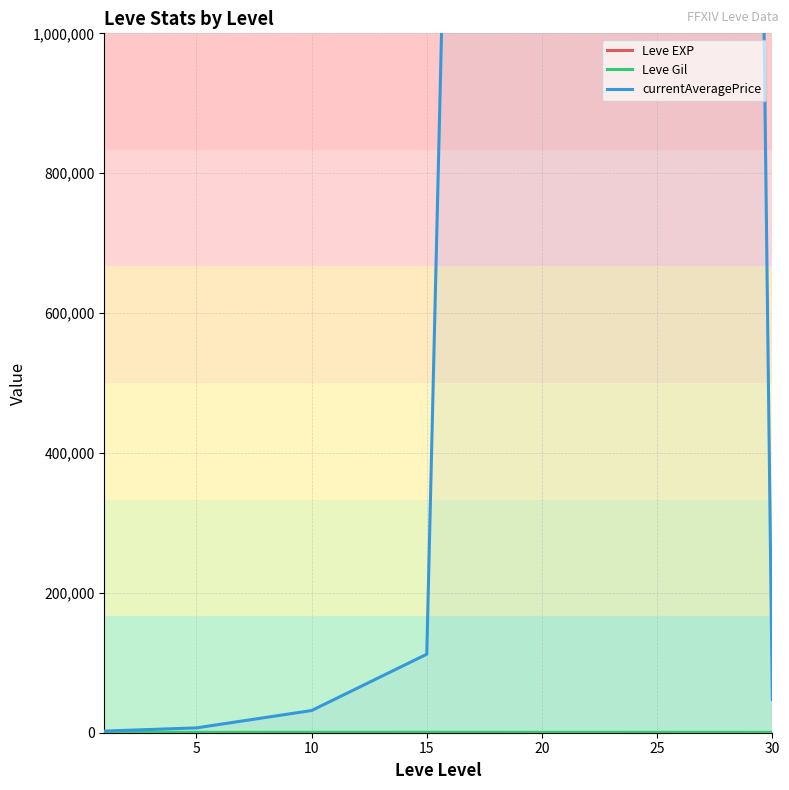

At 30, list the series in order from smallest to largest.

Leve EXP, Leve Gil, currentAveragePrice